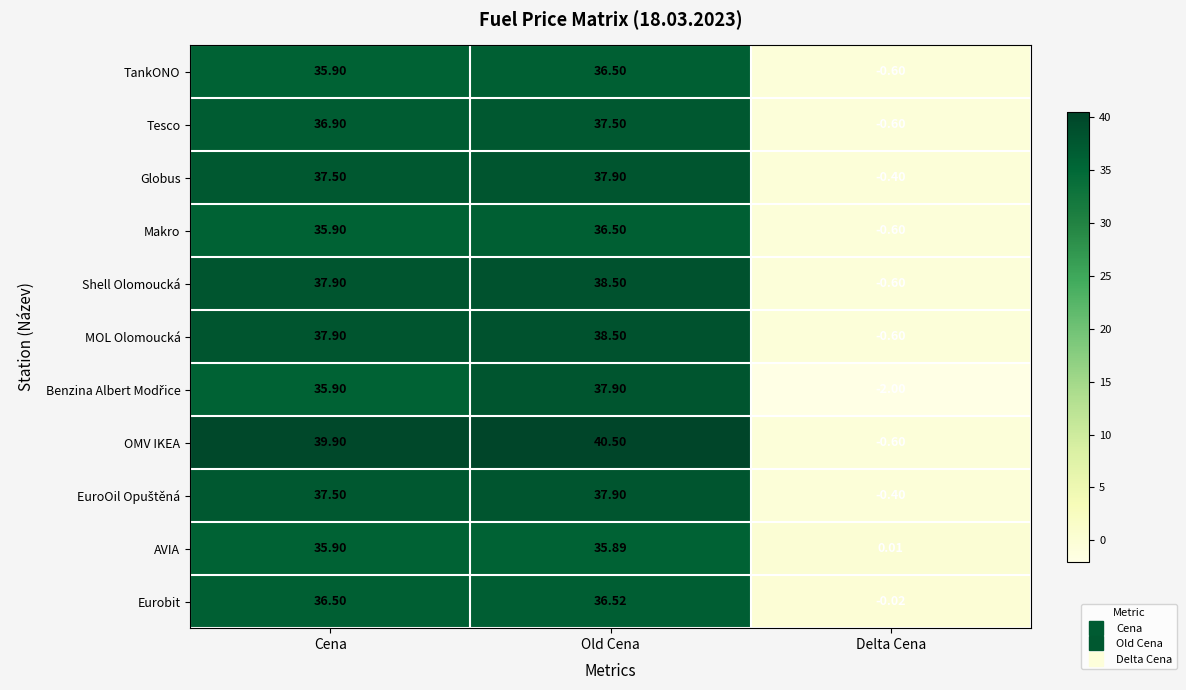

What is the maximum value shown in the chart?

40.5